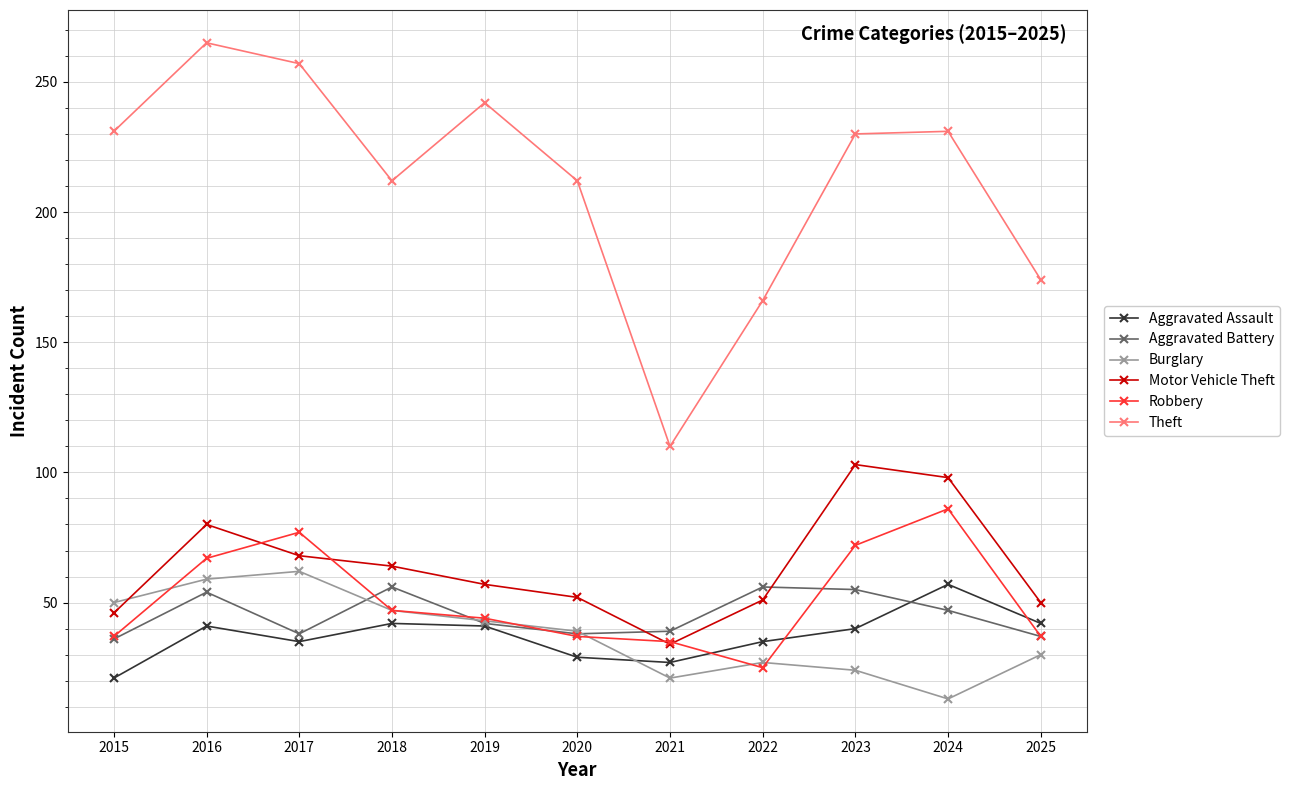

What are all the series names shown in the legend?

Aggravated Assault, Aggravated Battery, Burglary, Motor Vehicle Theft, Robbery, Theft